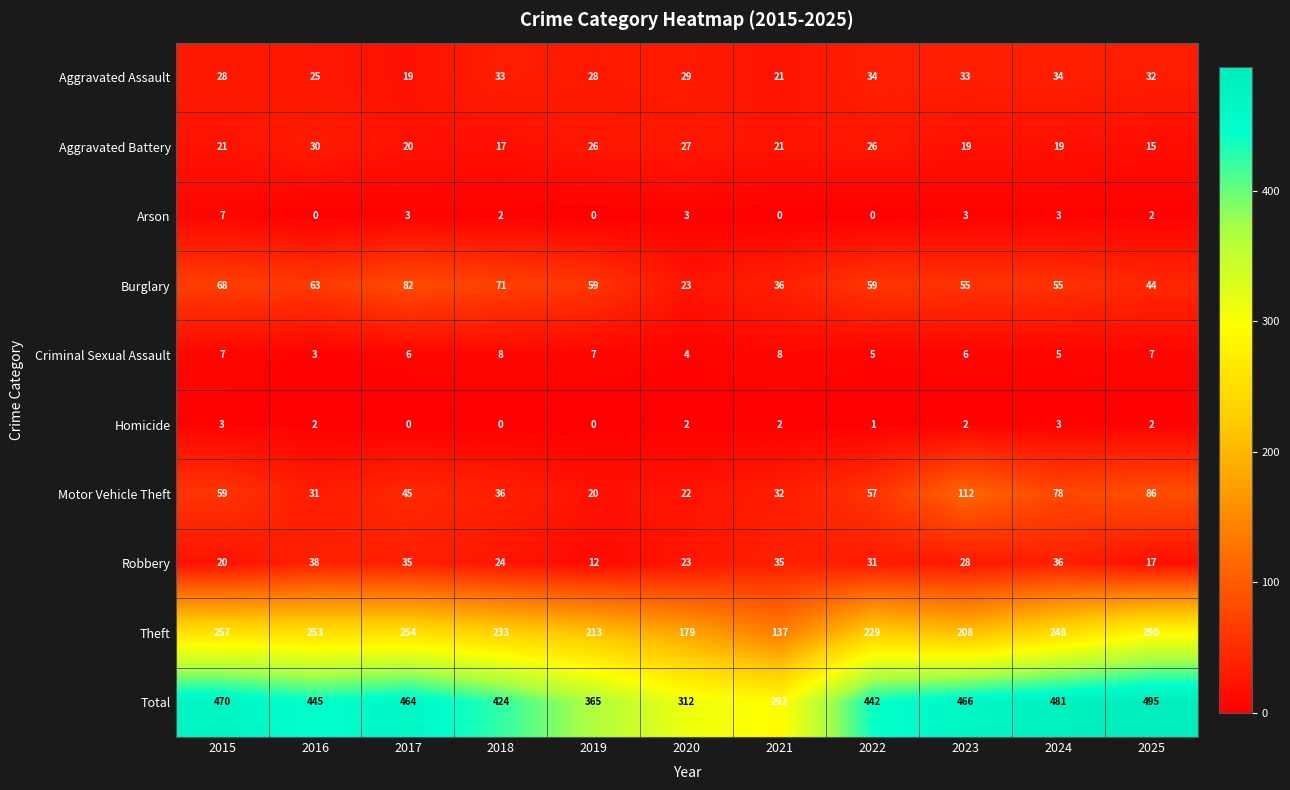

What is the maximum value shown in the chart?

495